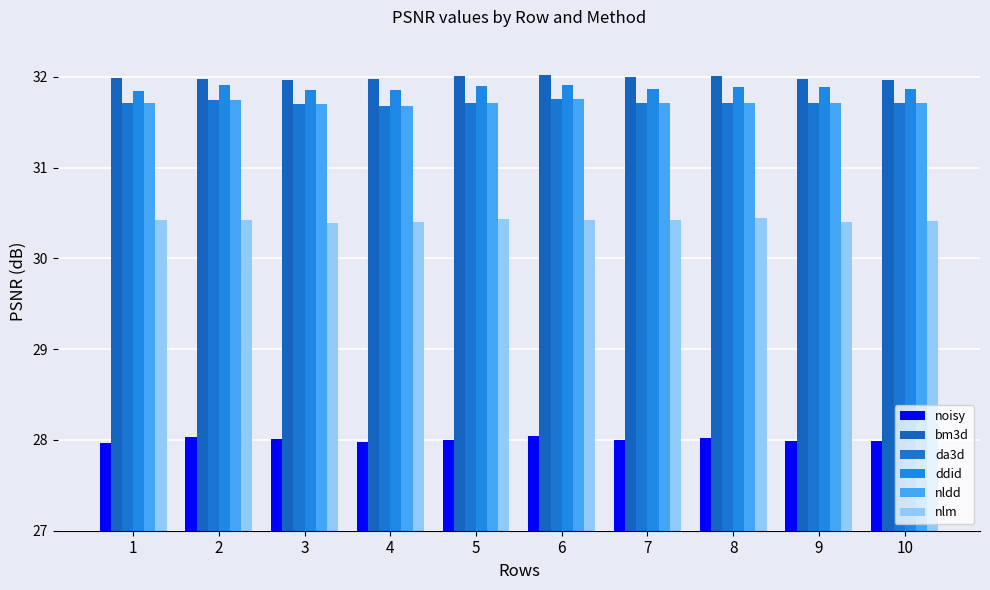

Is it true that da3d equals 31.7 at 3?

True